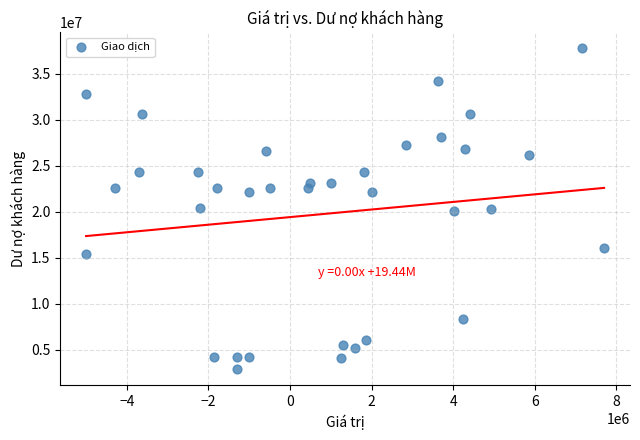

What is the range of Y values (max minus min)?

34846405